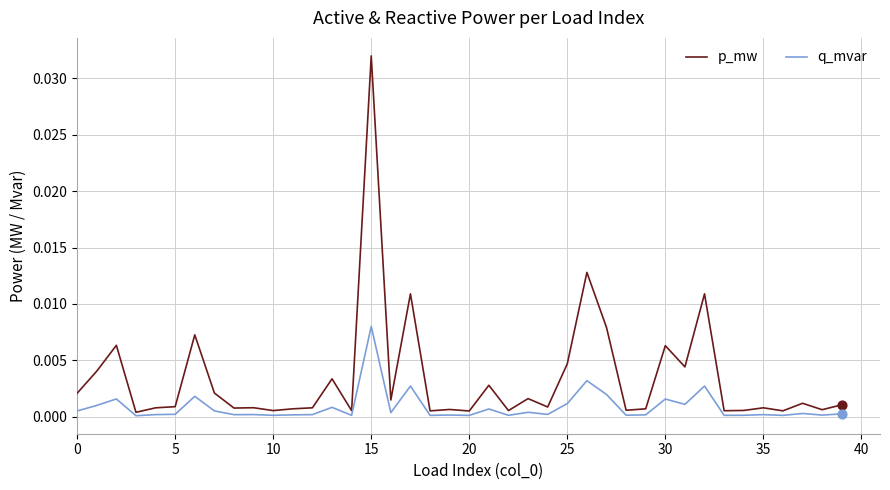

Which series has the widest spread of values?

p_mw